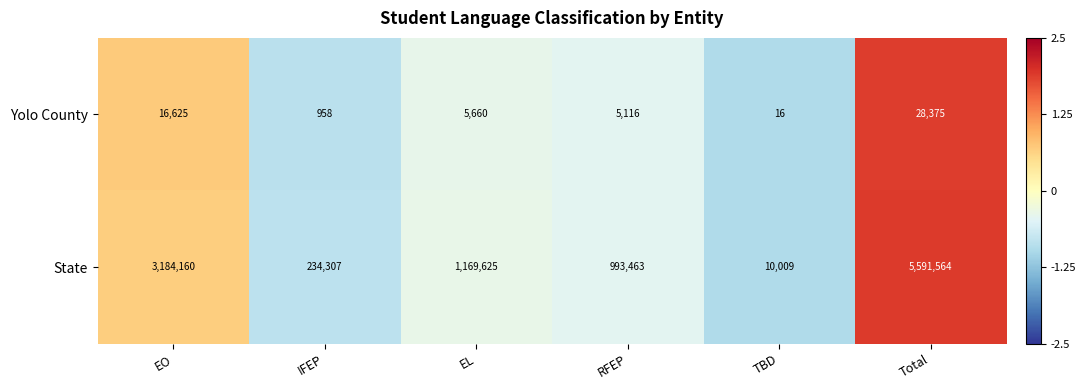

Between EL and RFEP, which series saw the biggest shift?

State